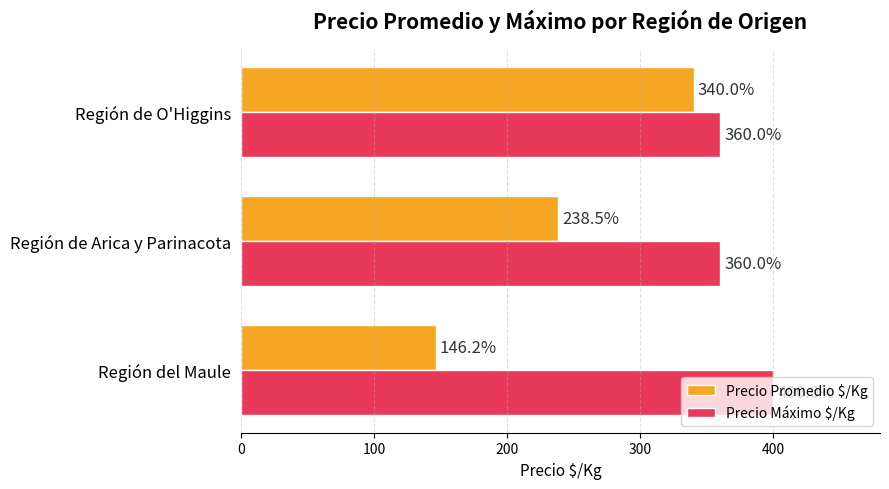

Is it true that Precio Máximo $/Kg equals 272.1 at Región del Maule?

False